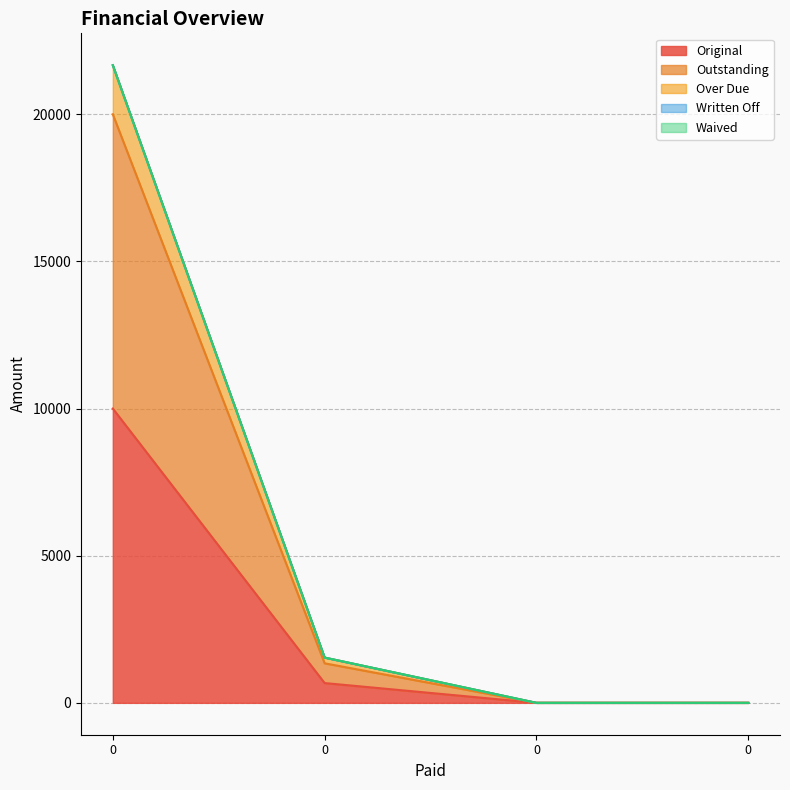

What is the difference between the second highest and minimum values in the Original series?

672.1